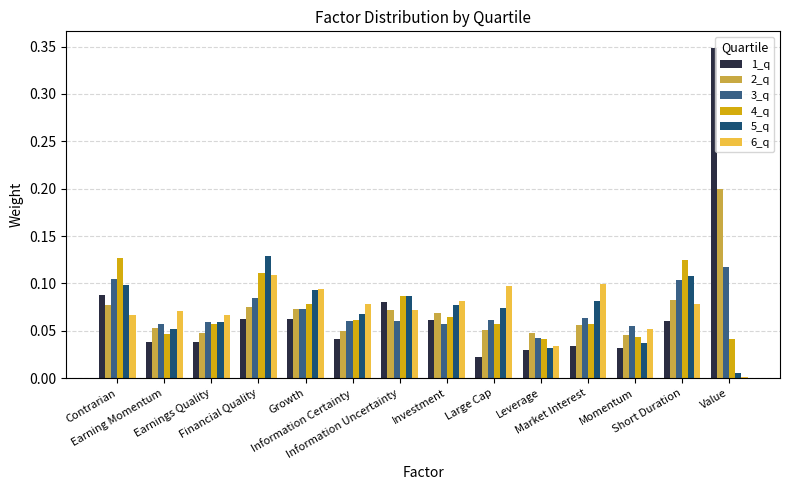

Reading right to left, extract all data points from this chart.

1_q: Value=0.3	Short Duration=0.1	Momentum=0.0	Market Interest=0.0	Leverage=0.0	Large Cap=0.0	Investment=0.1	Information Uncertainty=0.1	Information Certainty=0.0	Growth=0.1	Financial Quality=0.1	Earnings Quality=0.0	Earning Momentum=0.0	Contrarian=0.1
2_q: Value=0.2	Short Duration=0.1	Momentum=0.0	Market Interest=0.1	Leverage=0.0	Large Cap=0.1	Investment=0.1	Information Uncertainty=0.1	Information Certainty=0.0	Growth=0.1	Financial Quality=0.1	Earnings Quality=0.0	Earning Momentum=0.1	Contrarian=0.1
3_q: Value=0.1	Short Duration=0.1	Momentum=0.1	Market Interest=0.1	Leverage=0.0	Large Cap=0.1	Investment=0.1	Information Uncertainty=0.1	Information Certainty=0.1	Growth=0.1	Financial Quality=0.1	Earnings Quality=0.1	Earning Momentum=0.1	Contrarian=0.1
4_q: Value=0.0	Short Duration=0.1	Momentum=0.0	Market Interest=0.1	Leverage=0.0	Large Cap=0.1	Investment=0.1	Information Uncertainty=0.1	Information Certainty=0.1	Growth=0.1	Financial Quality=0.1	Earnings Quality=0.1	Earning Momentum=0.0	Contrarian=0.1
5_q: Value=0.0	Short Duration=0.1	Momentum=0.0	Market Interest=0.1	Leverage=0.0	Large Cap=0.1	Investment=0.1	Information Uncertainty=0.1	Information Certainty=0.1	Growth=0.1	Financial Quality=0.1	Earnings Quality=0.1	Earning Momentum=0.1	Contrarian=0.1
6_q: Value=0.0	Short Duration=0.1	Momentum=0.1	Market Interest=0.1	Leverage=0.0	Large Cap=0.1	Investment=0.1	Information Uncertainty=0.1	Information Certainty=0.1	Growth=0.1	Financial Quality=0.1	Earnings Quality=0.1	Earning Momentum=0.1	Contrarian=0.1